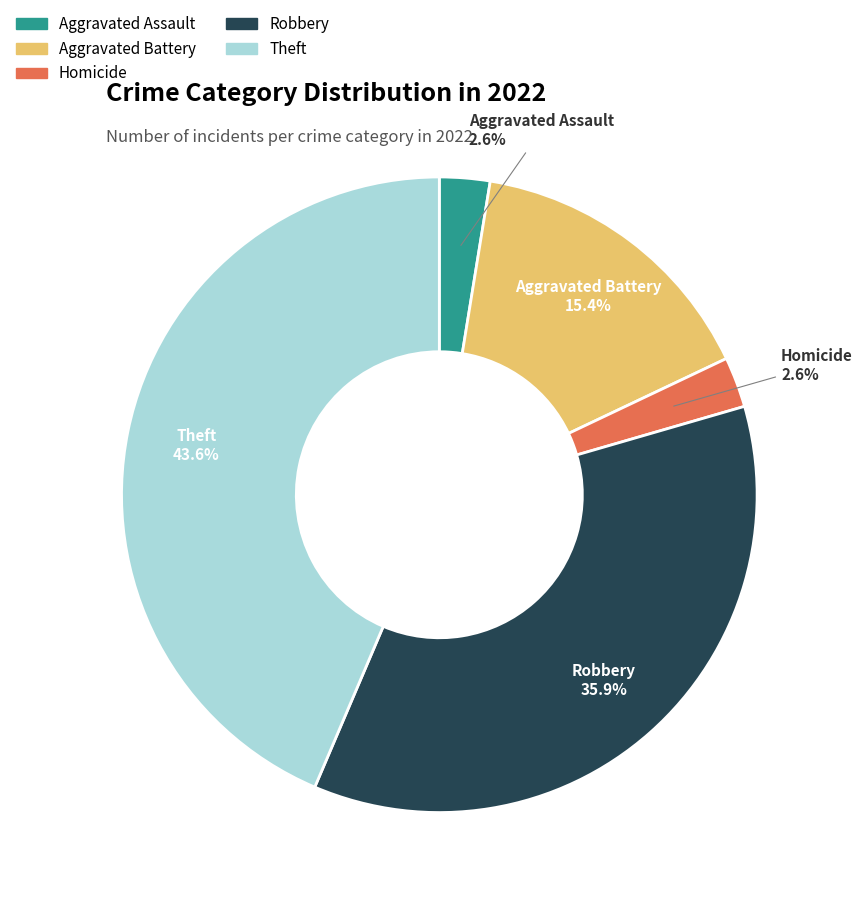

Does any single category account for the majority?

No